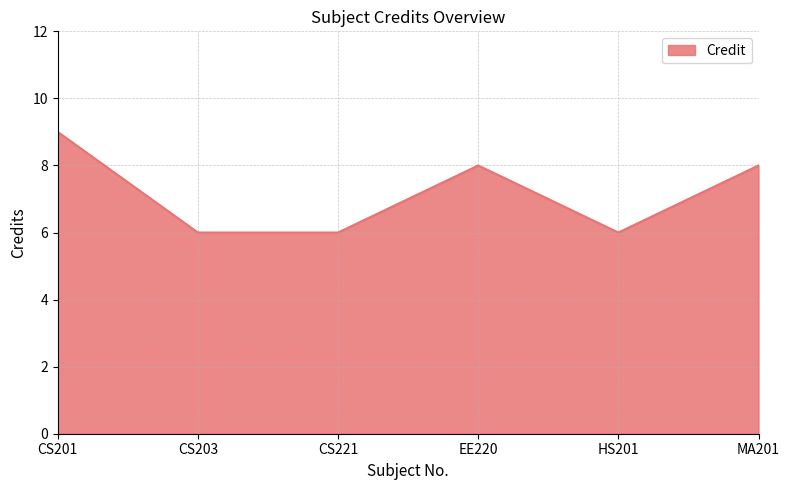

How many interior local peaks (higher than both neighbors) does the data have?

1